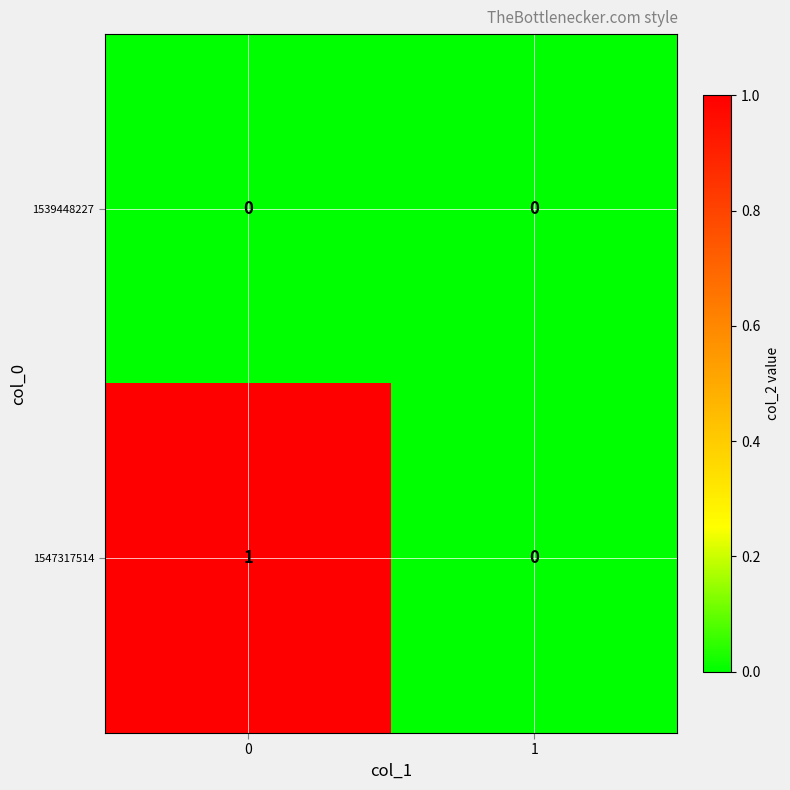

How many categories are shown in the chart?

2